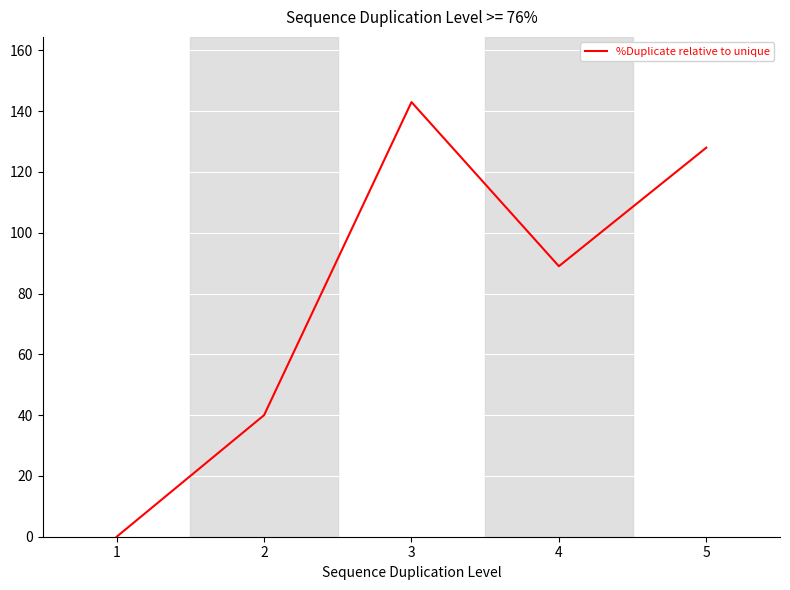

True or false: the data has more than 0 interior local peaks.

True